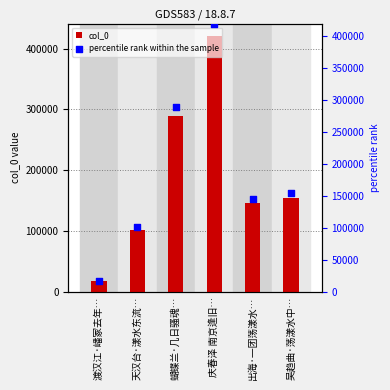

Which series reaches the minimum Y coordinate?

col_0